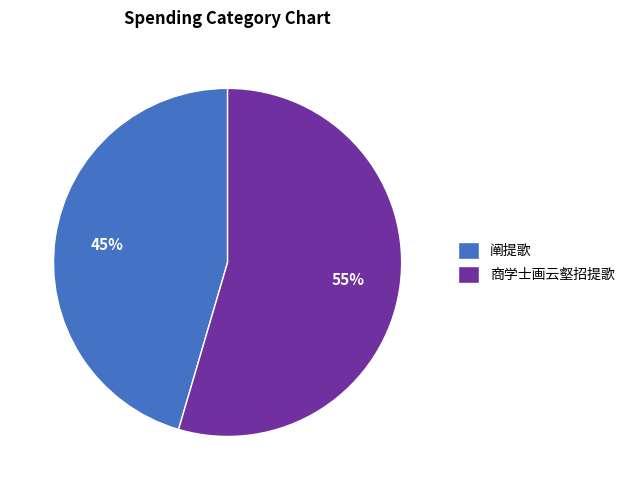

Is it true that 商学士画云壑招提歌 is 55% of the pie?

True